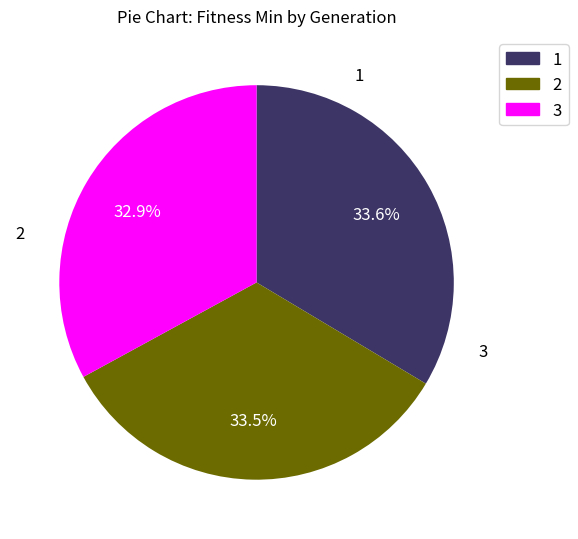

Is there a majority slice in this chart?

No